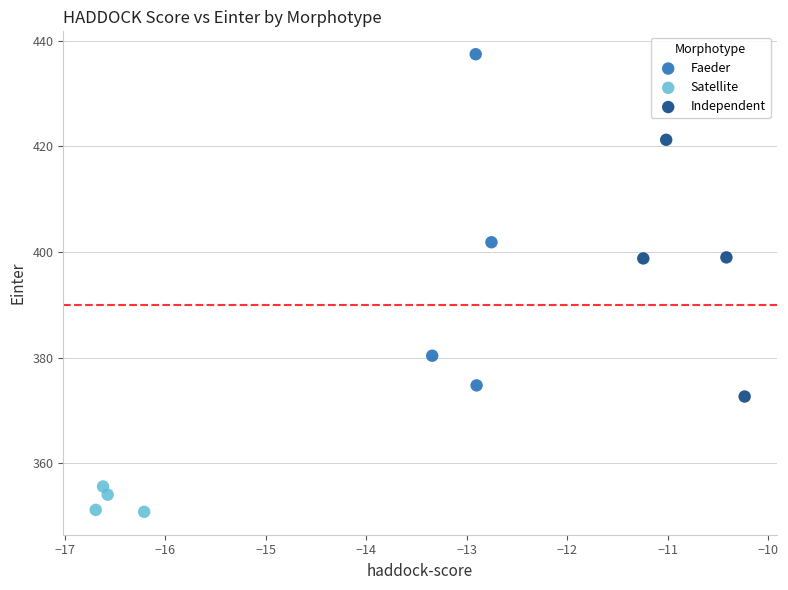

Which series has the largest Y range (max minus min)?

Faeder